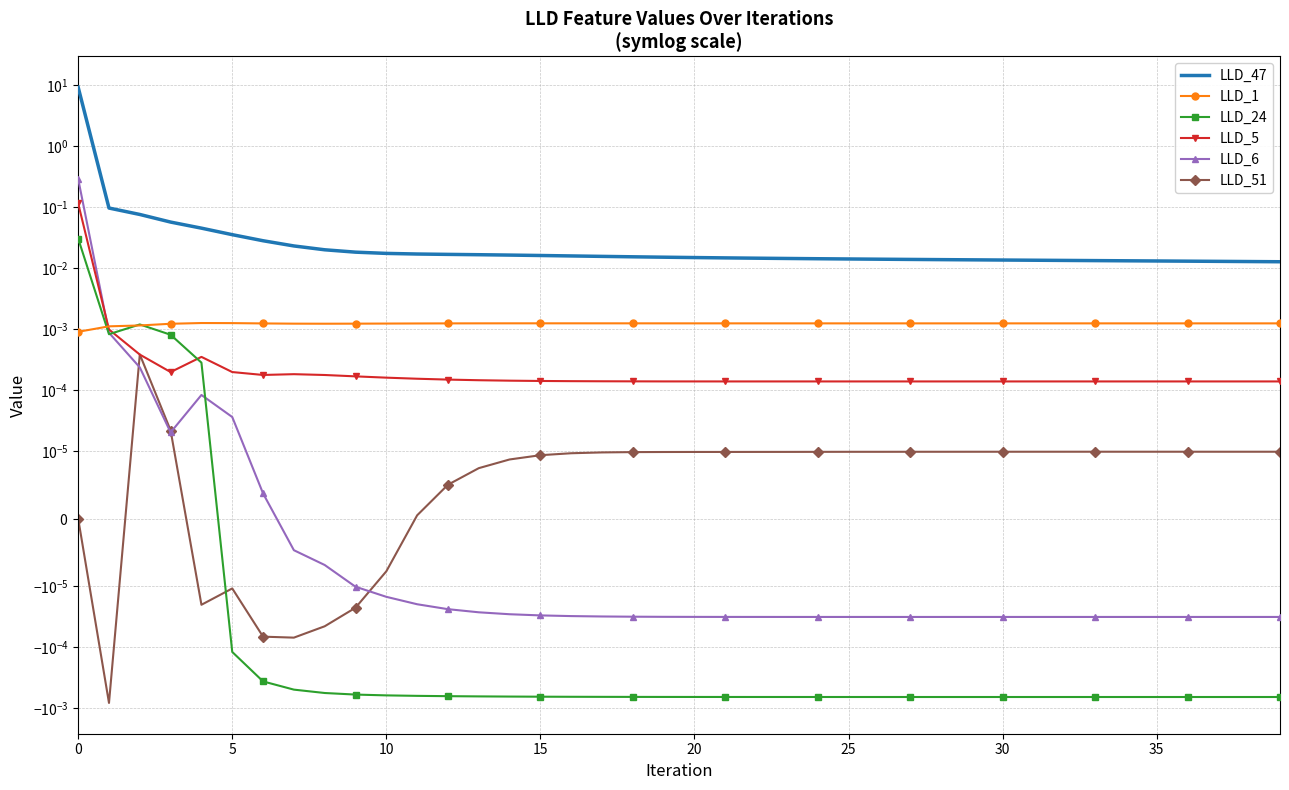

Rank the series at 36 from lowest to highest value.

LLD_24, LLD_6, LLD_51, LLD_5, LLD_1, LLD_47